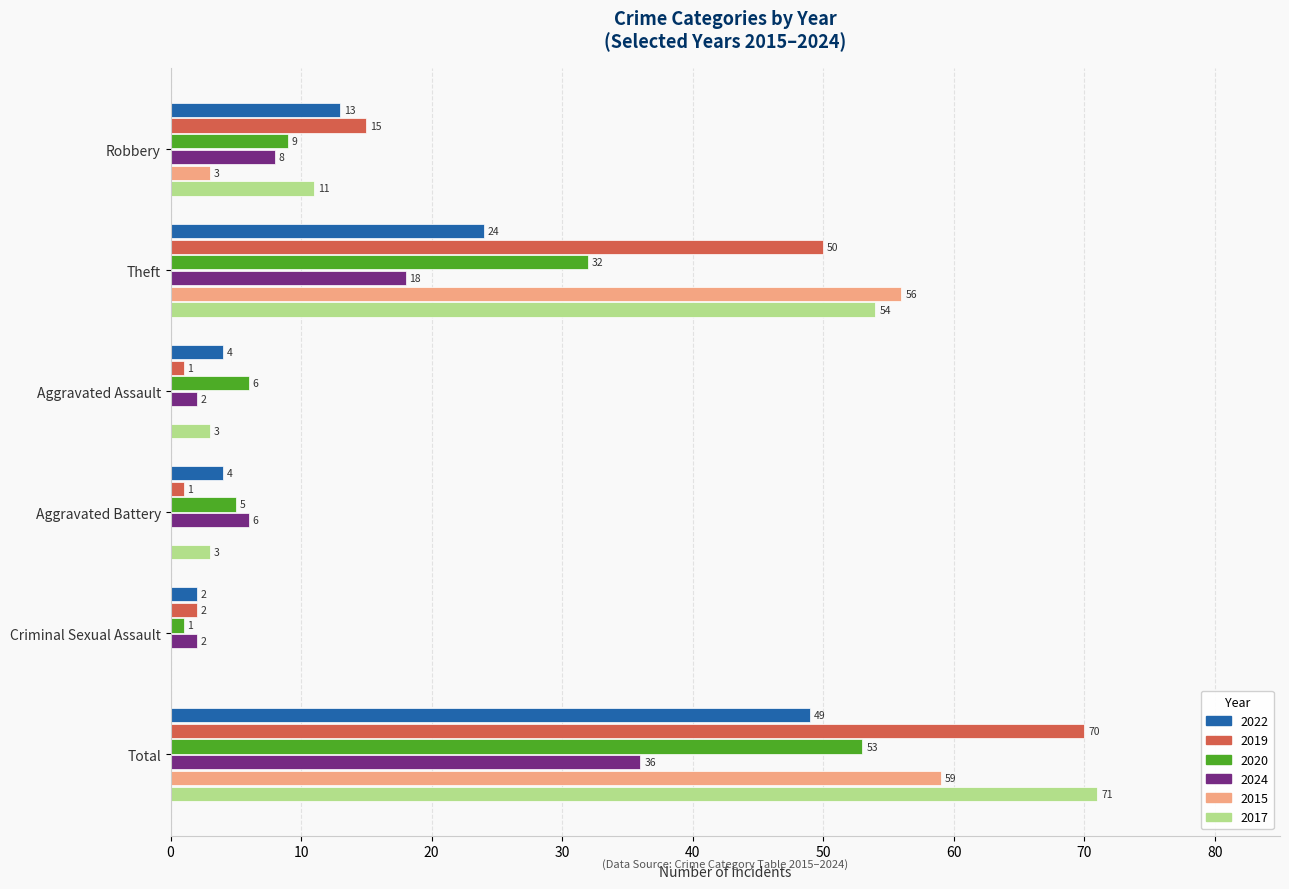

The 2024 series shows 8 at Robbery. True or false?

True